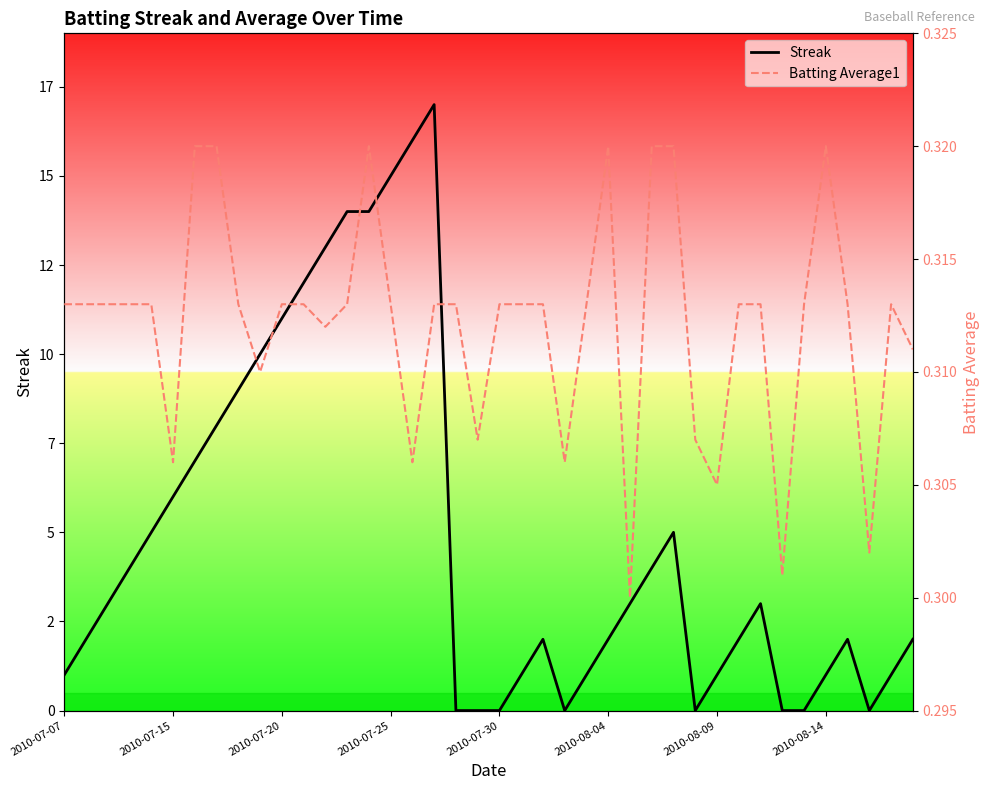

The Batting Average1 series shows 0.3 at 2010-08-04. True or false?

True